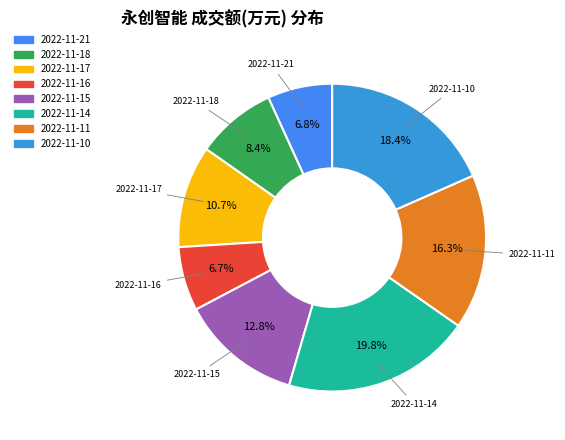

Is there any slice that represents more than half of the pie?

No